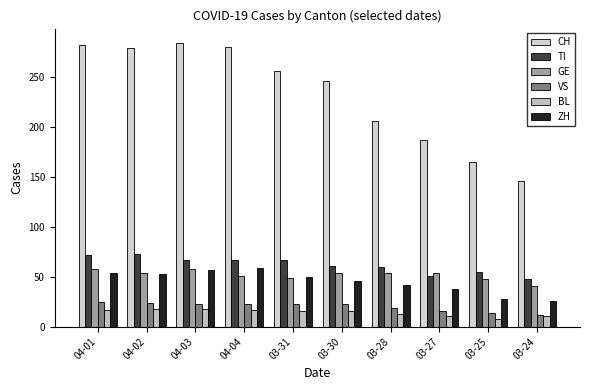

Does the chart contain any negative values?

No